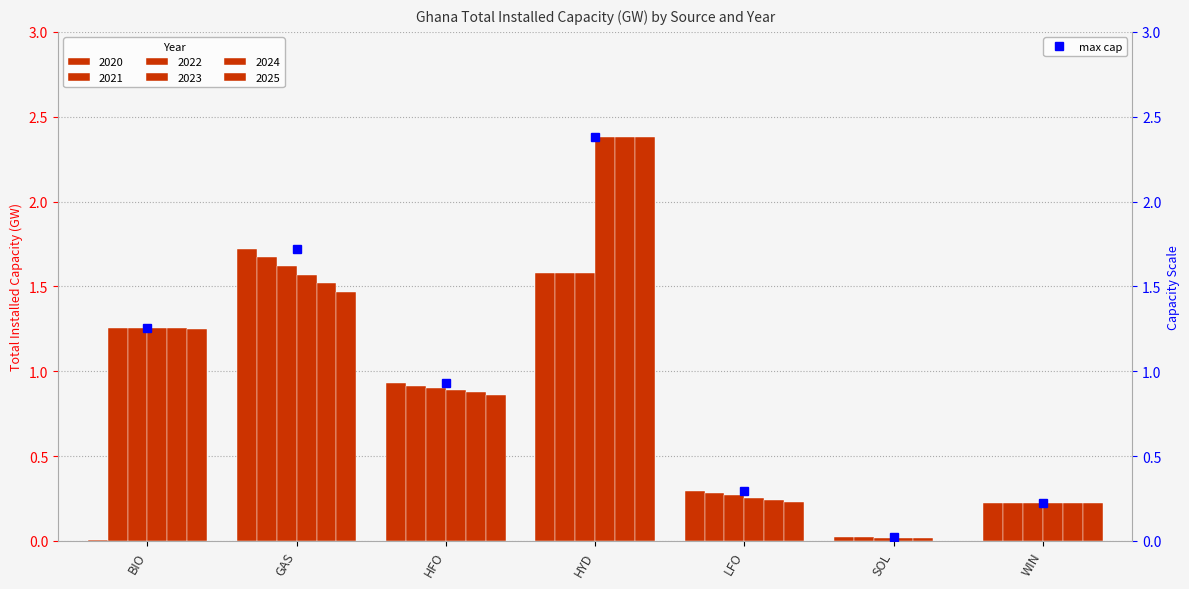

Which series changed the most between HYD and WIN?

2023